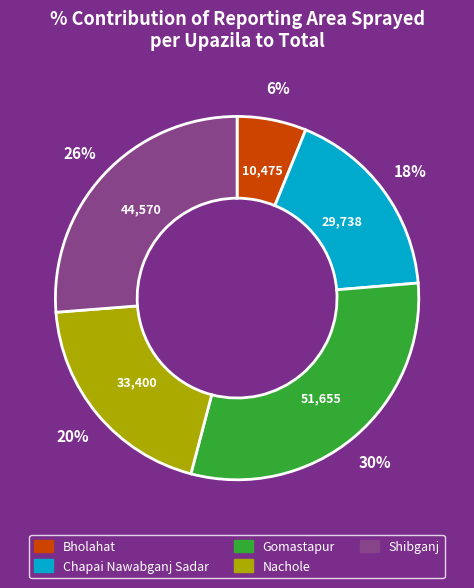

Combined, do Shibganj and Gomastapur account for over 50%?

Yes